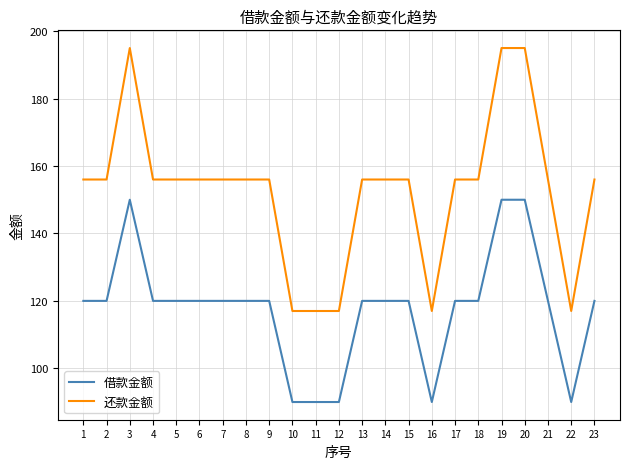

Which series has the widest spread of values?

还款金额